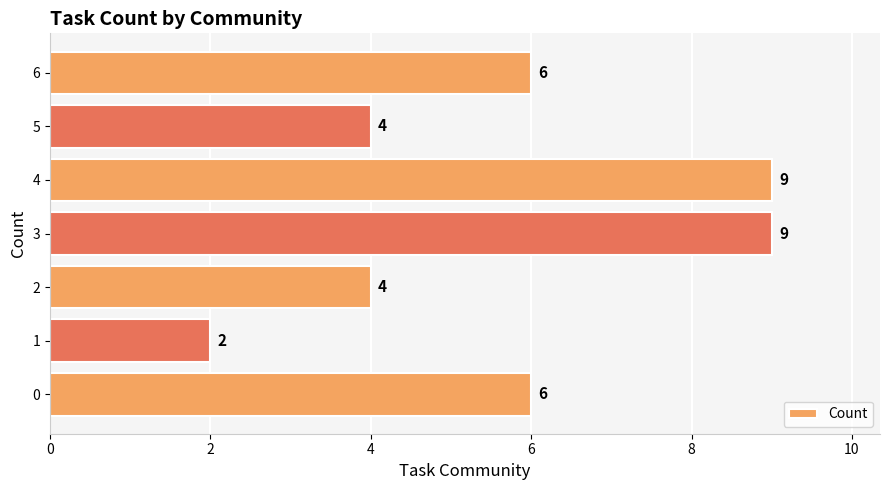

What is the difference between the second highest and second lowest values?

5